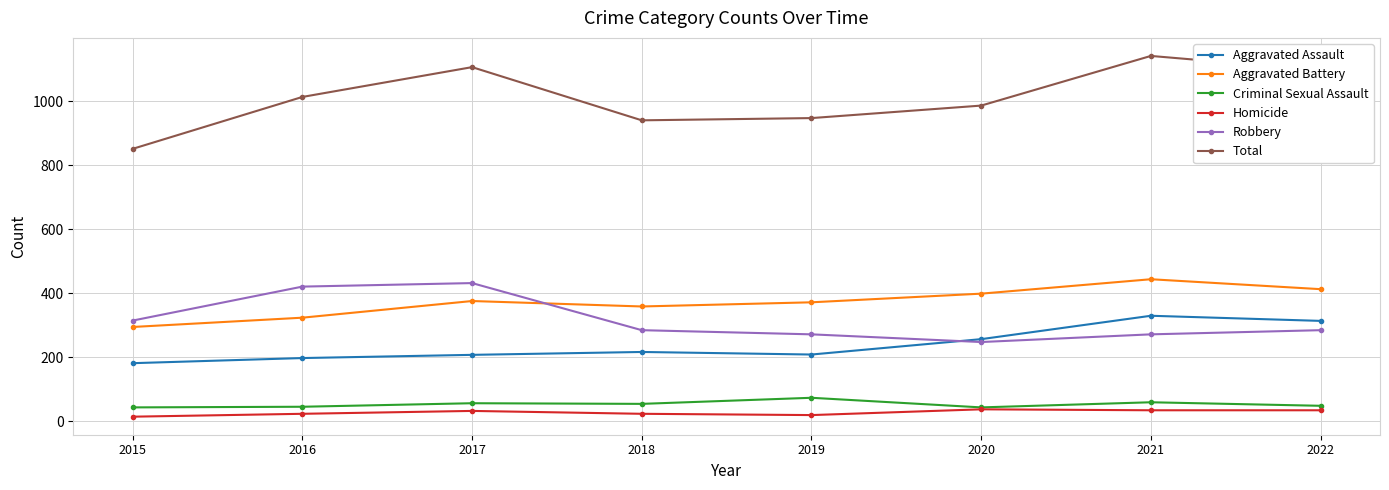

What is the total value across all series at 2017?

2212